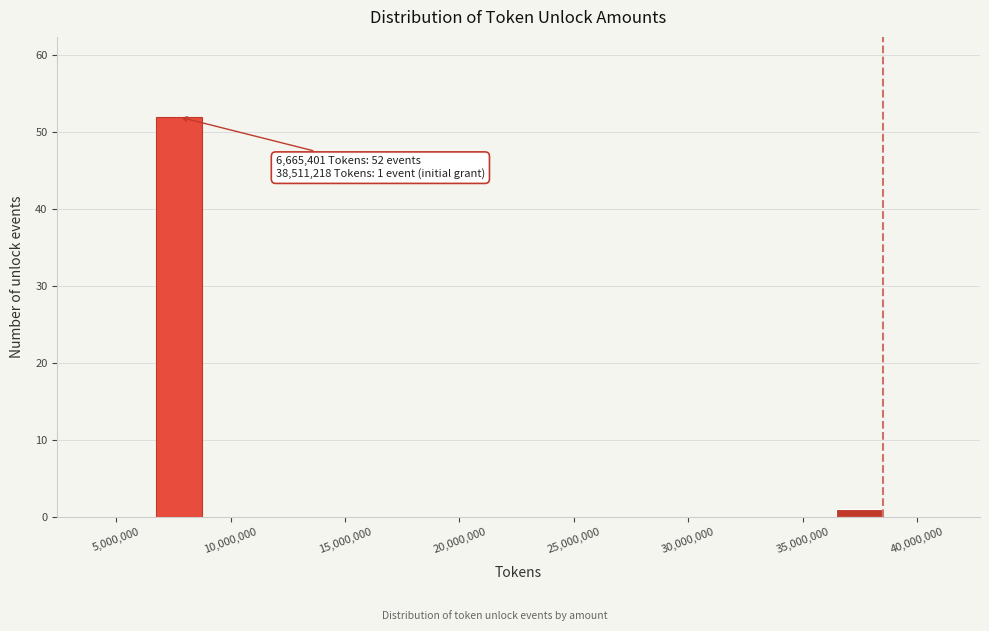

Which range on the x-axis has the tallest bar?

6500000 to 9000000